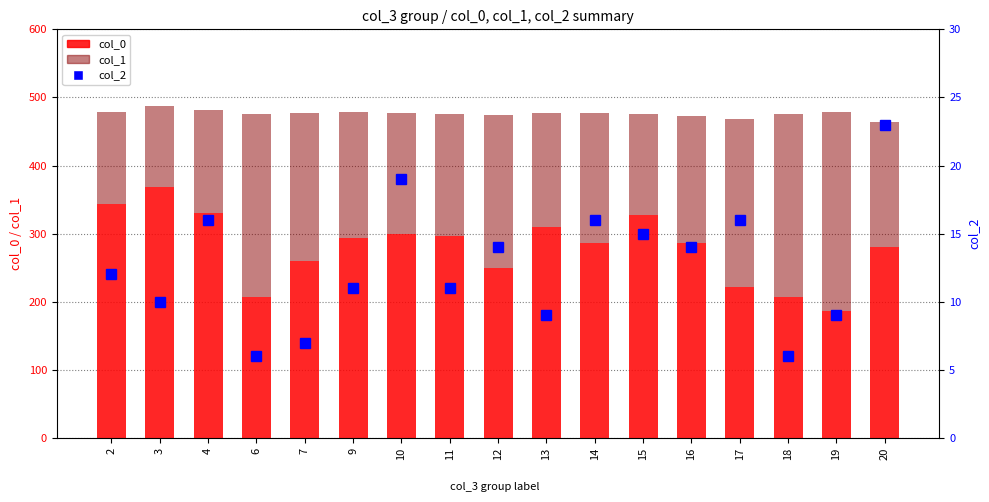

What are all the series names shown in the legend?

col_0, col_1, col_2